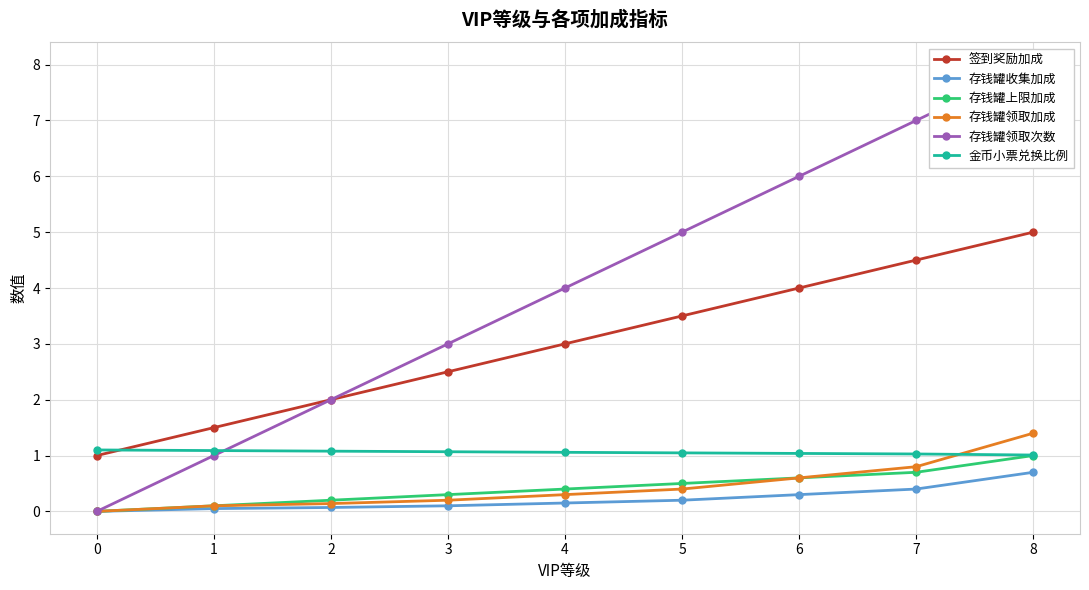

At 2, list the series in order from largest to smallest.

签到奖励加成, 存钱罐领取次数, 金币小票兑换比例, 存钱罐上限加成, 存钱罐领取加成, 存钱罐收集加成